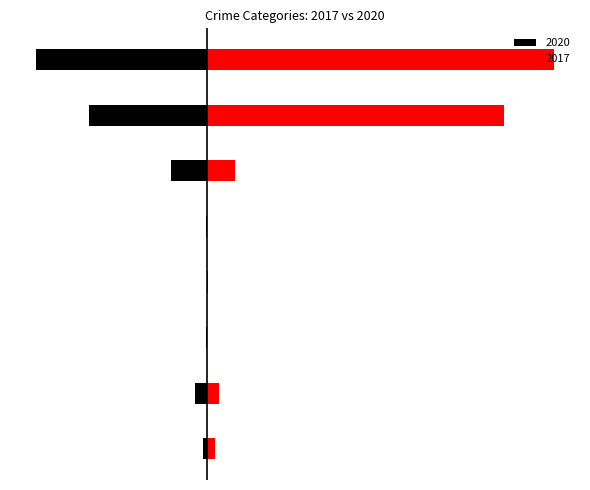

How many bars are there in each group?

2